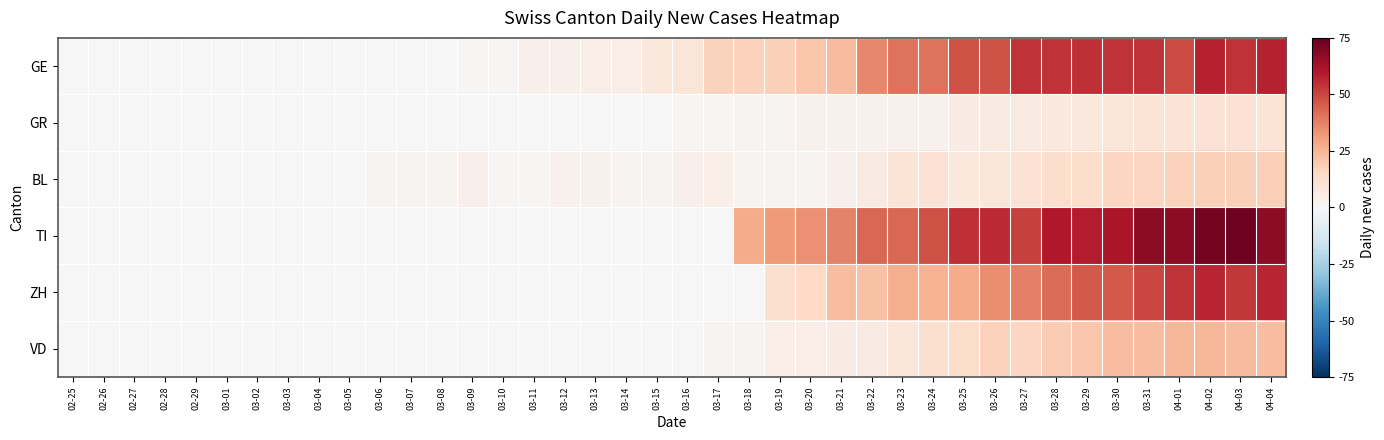

Which category has the lowest value across all series?

02-25